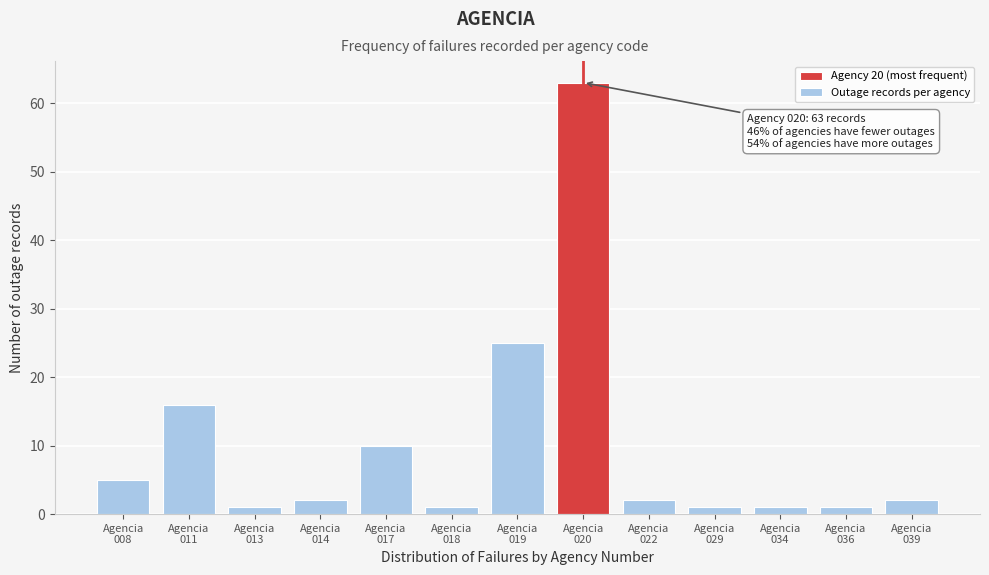

What is the average value?

10